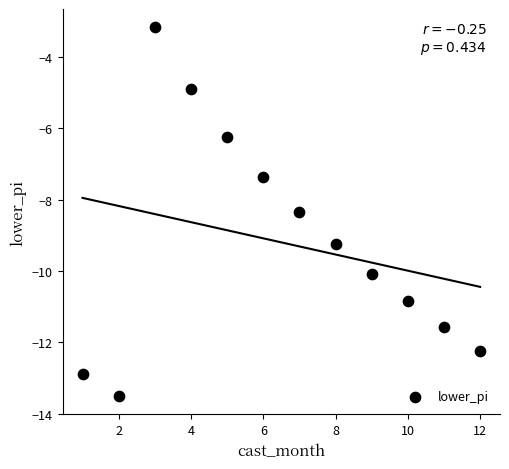

What is the average Y value?

-9.2